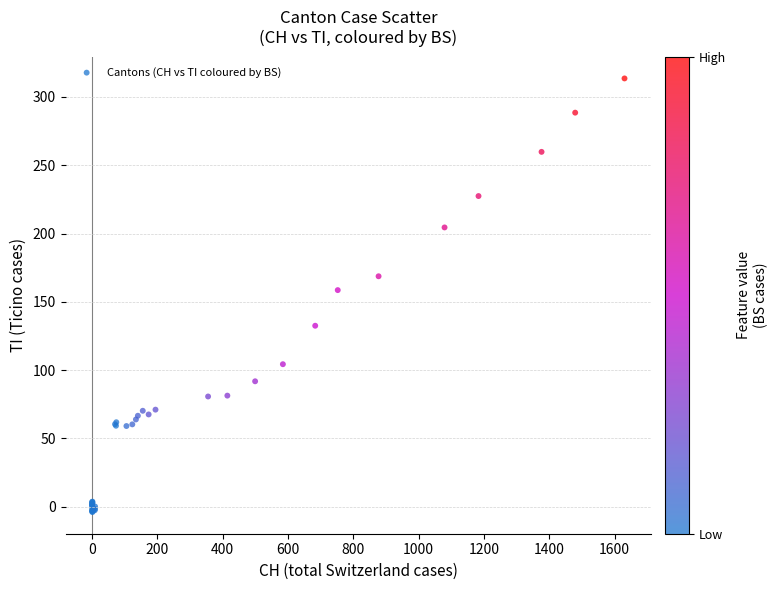

What Y value in the scatter plot is closest to 154?

158.6